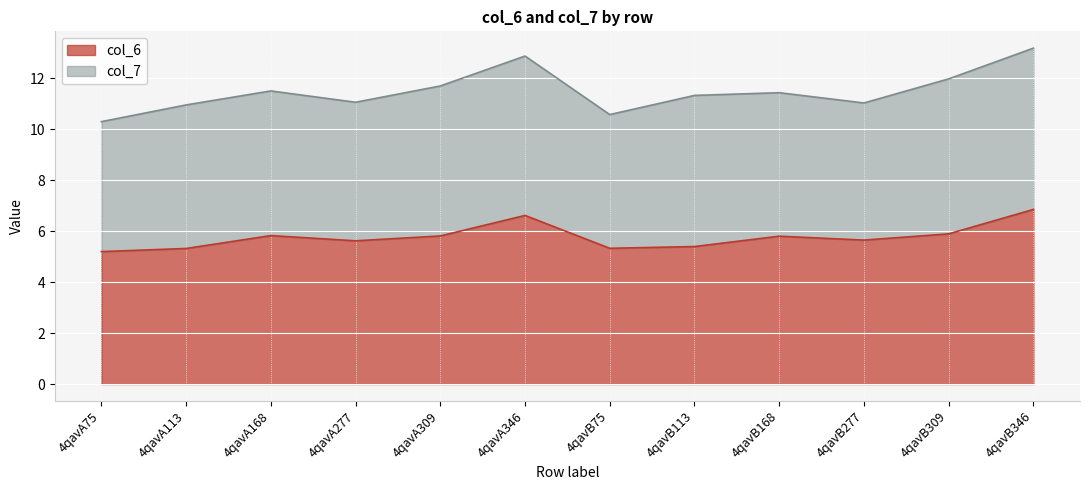

What is the difference between the maximum and minimum values?

1.7